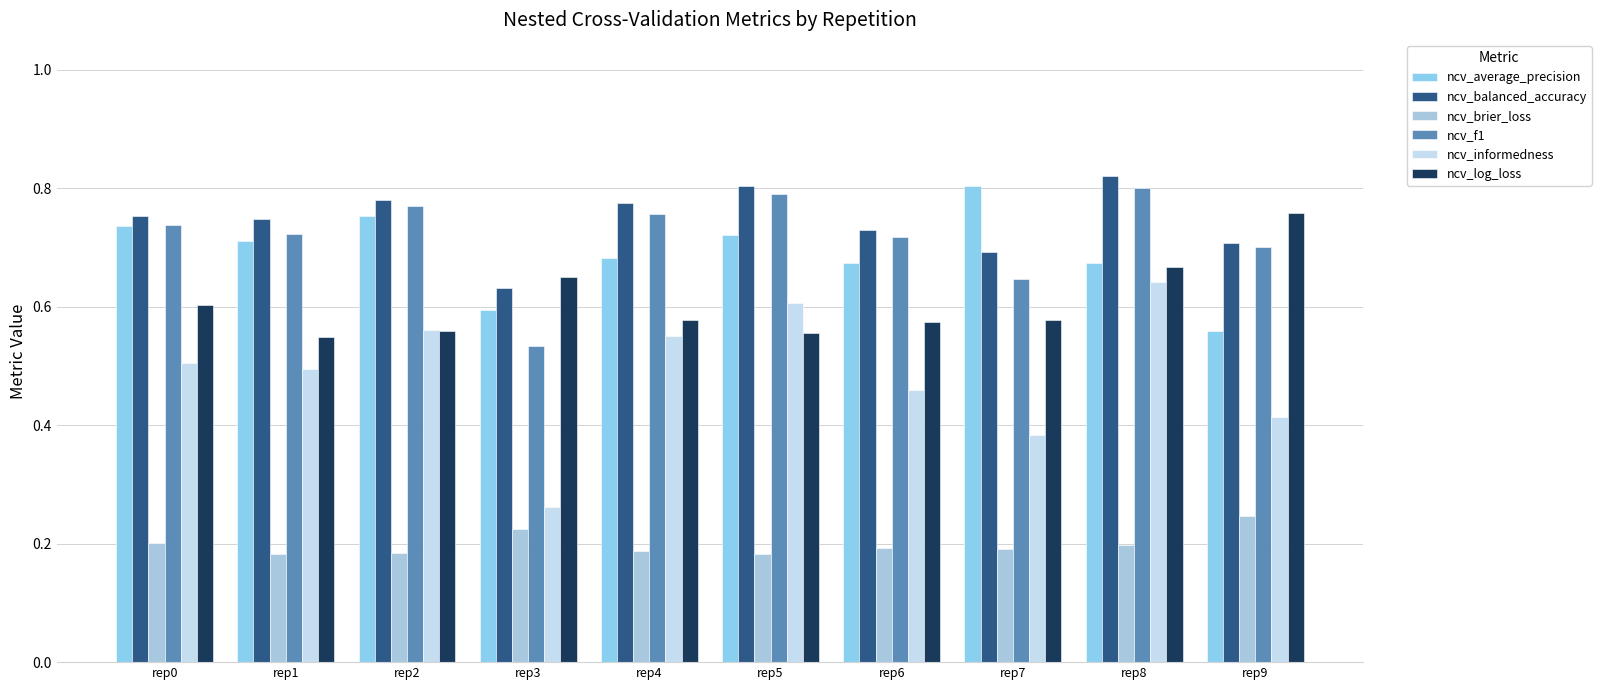

What is the difference between the maximum and second lowest values in the ncv_log_loss series?

0.2